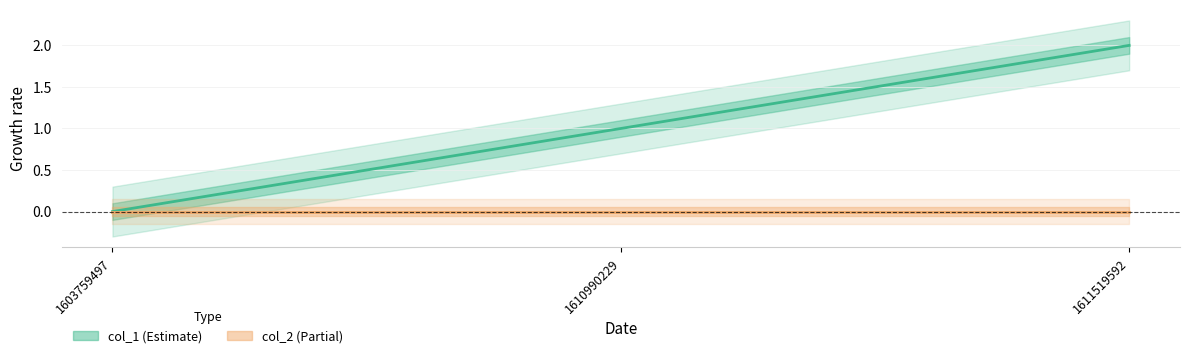

How many lines are shown in the chart?

1